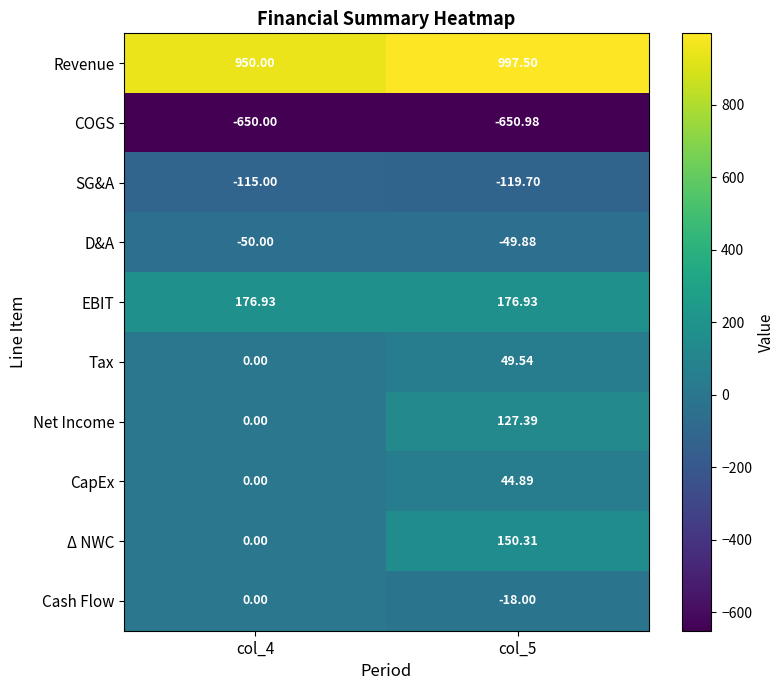

List the series in order of their peak value, highest first.

Revenue, EBIT, Δ NWC, Net Income, Tax, CapEx, Cash Flow, D&A, SG&A, COGS